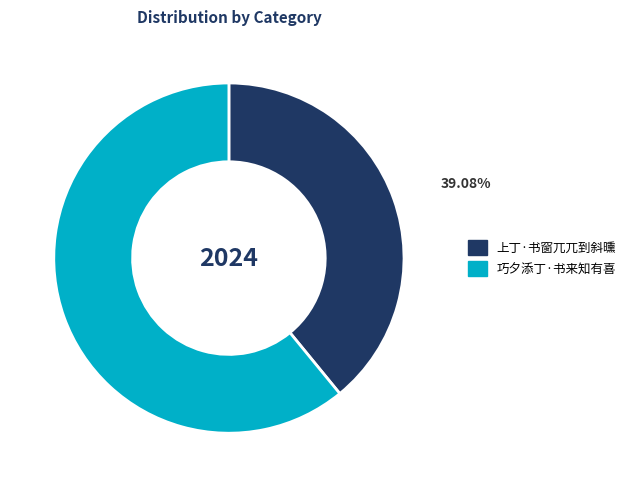

Count the number of slices in the pie.

2